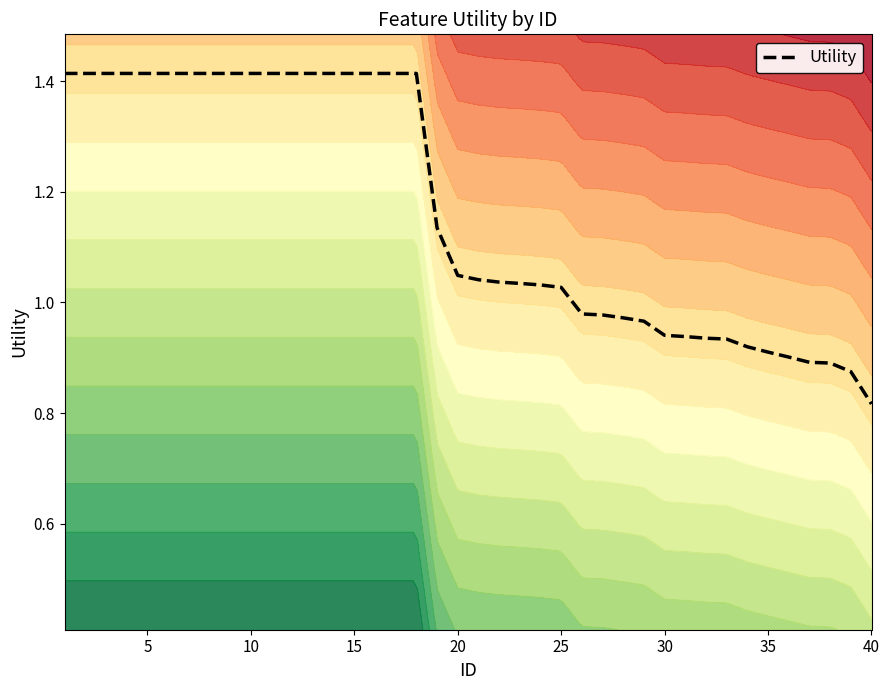

The Utility series shows 0.4 at 10. True or false?

False